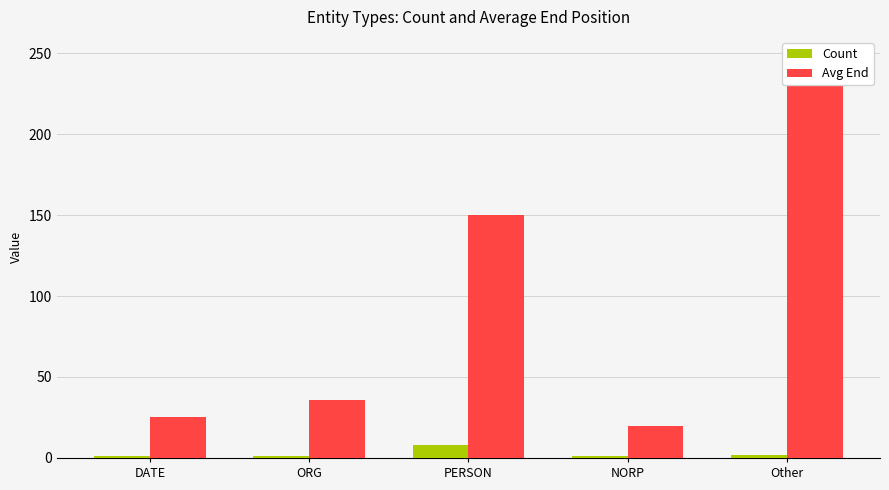

What is the difference between the highest and lowest values at Other?

235